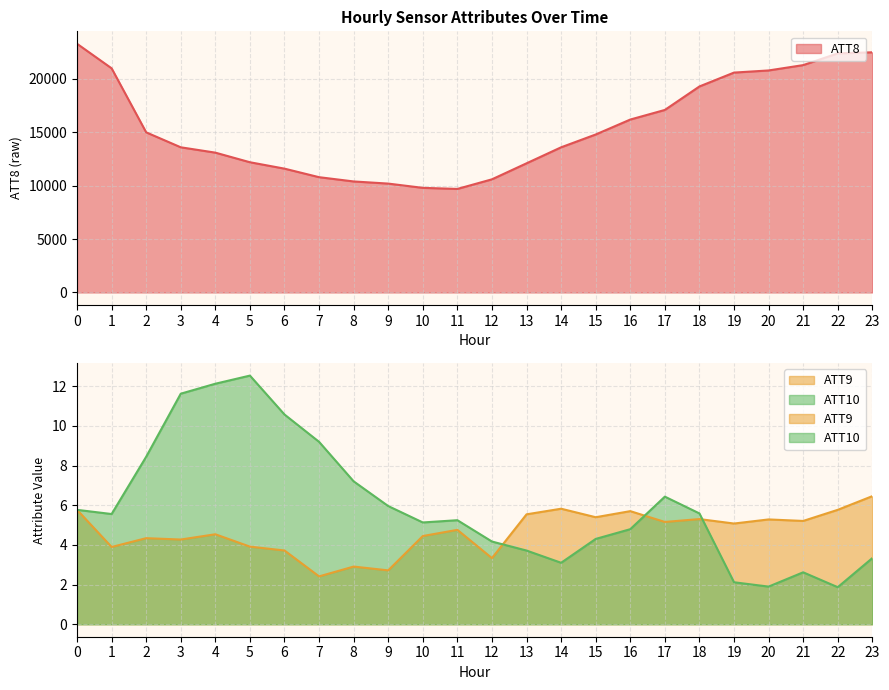

How many data points in ATT9 are above 5?

12